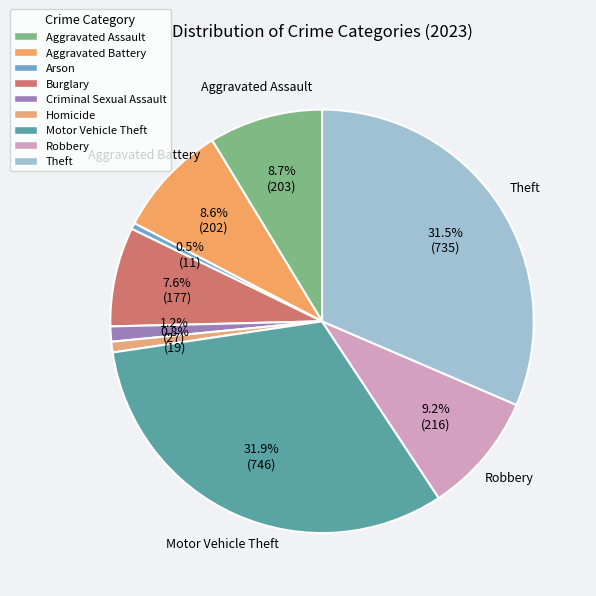

True or false: Motor Vehicle Theft accounts for 32% of the total.

True